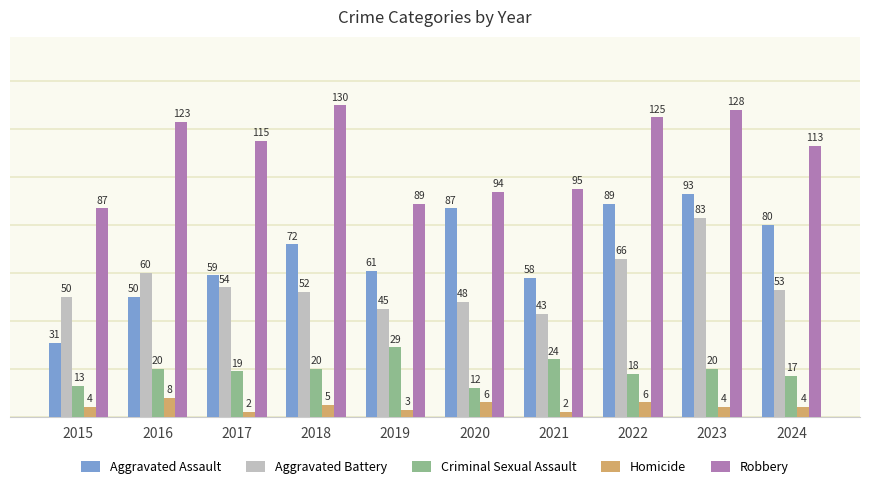

Which series has the widest spread of values?

Aggravated Assault